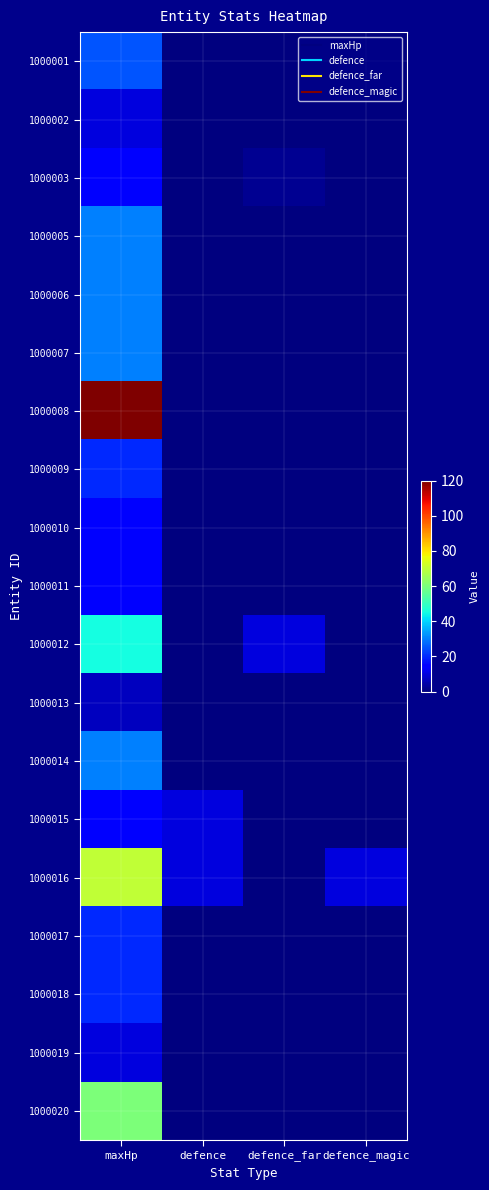

Reading left to right, transcribe all the data shown in this chart.

1000001: maxHp=25	defence=0	defence_far=0	defence_magic=0
1000002: maxHp=10	defence=0	defence_far=0	defence_magic=0
1000003: maxHp=15	defence=0	defence_far=2	defence_magic=0
1000005: maxHp=30	defence=0	defence_far=0	defence_magic=0
1000006: maxHp=30	defence=0	defence_far=0	defence_magic=0
1000007: maxHp=30	defence=0	defence_far=0	defence_magic=0
1000008: maxHp=120	defence=0	defence_far=0	defence_magic=0
1000009: maxHp=20	defence=0	defence_far=0	defence_magic=0
1000010: maxHp=15	defence=0	defence_far=0	defence_magic=0
1000011: maxHp=15	defence=0	defence_far=0	defence_magic=0
1000012: maxHp=45	defence=0	defence_far=10	defence_magic=0
1000013: maxHp=7	defence=0	defence_far=0	defence_magic=0
1000014: maxHp=30	defence=0	defence_far=0	defence_magic=0
1000015: maxHp=15	defence=10	defence_far=0	defence_magic=0
1000016: maxHp=70	defence=10	defence_far=0	defence_magic=10
1000017: maxHp=20	defence=0	defence_far=0	defence_magic=0
1000018: maxHp=20	defence=0	defence_far=0	defence_magic=0
1000019: maxHp=10	defence=0	defence_far=0	defence_magic=0
1000020: maxHp=60	defence=0	defence_far=0	defence_magic=0